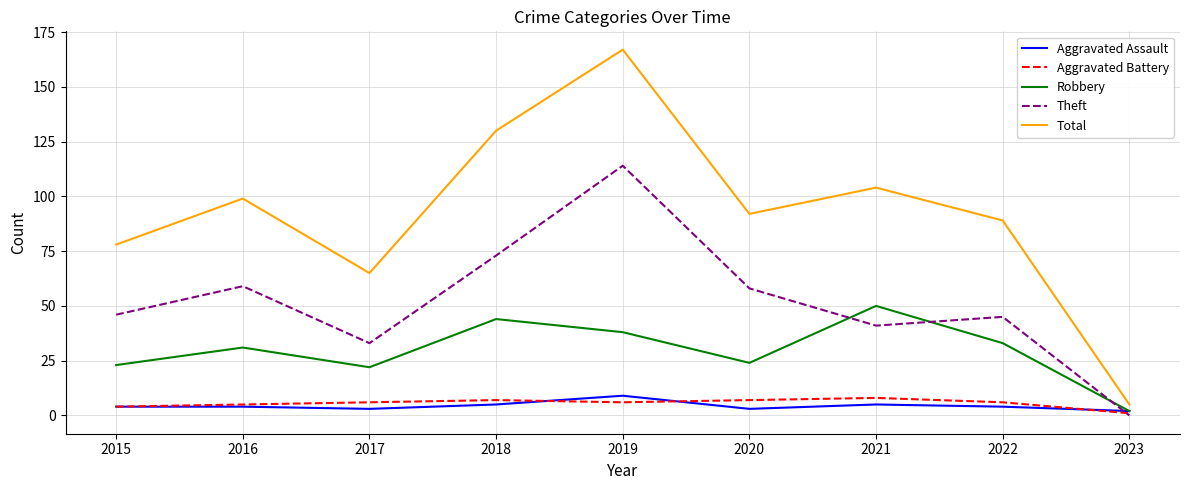

Which series changed the most between 2015 and 2021?

Robbery